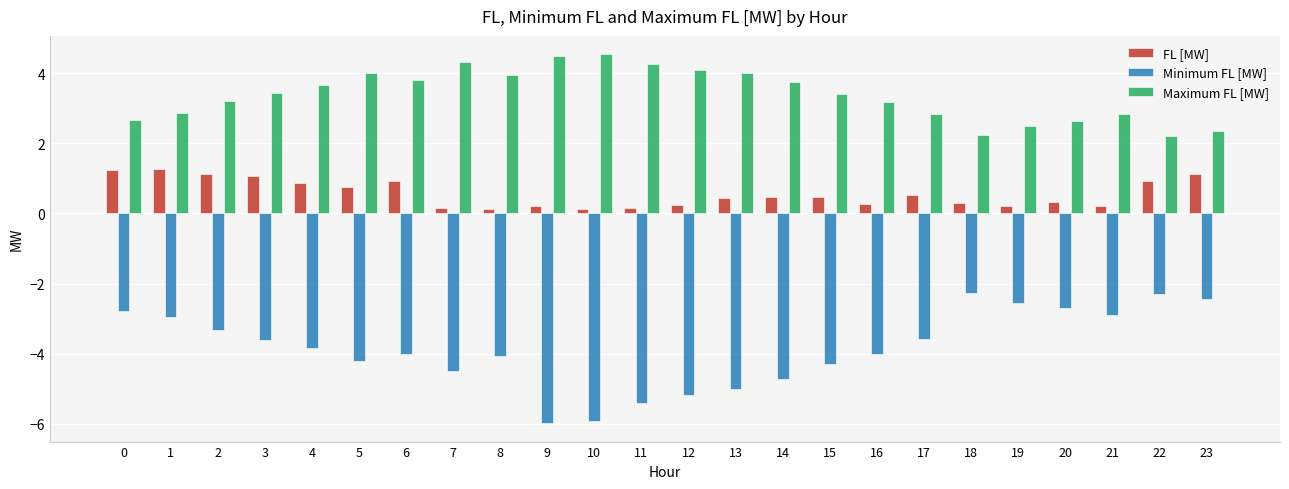

Is it true that Maximum FL [MW] equals 3.5 at 3?

True